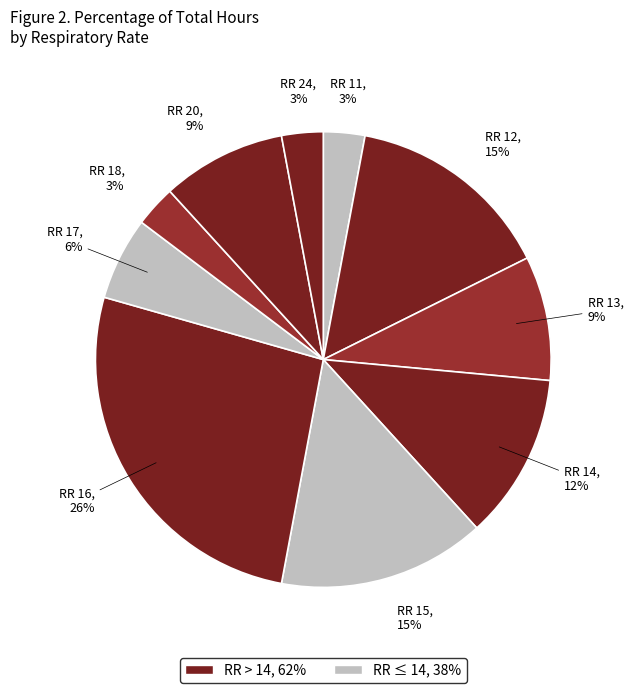

How many slices are in this pie chart?

10